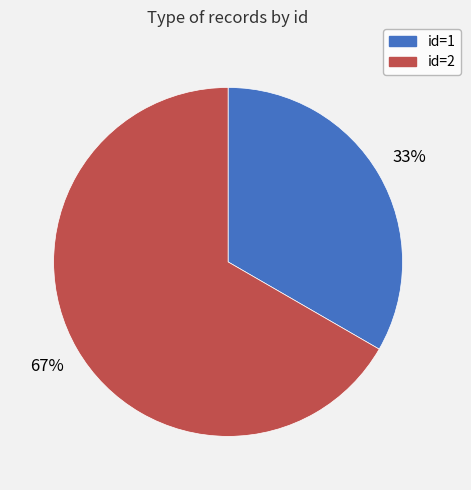

True or false: id=2 accounts for 61% of the total.

False